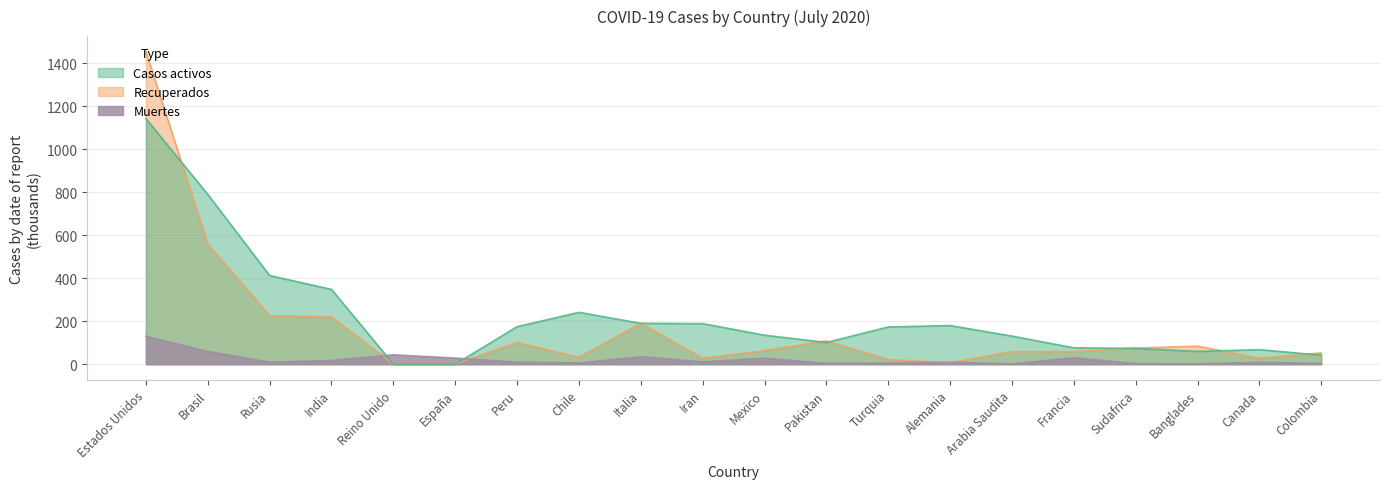

What is the difference between the maximum and second lowest values in the Muertes series?

128.3